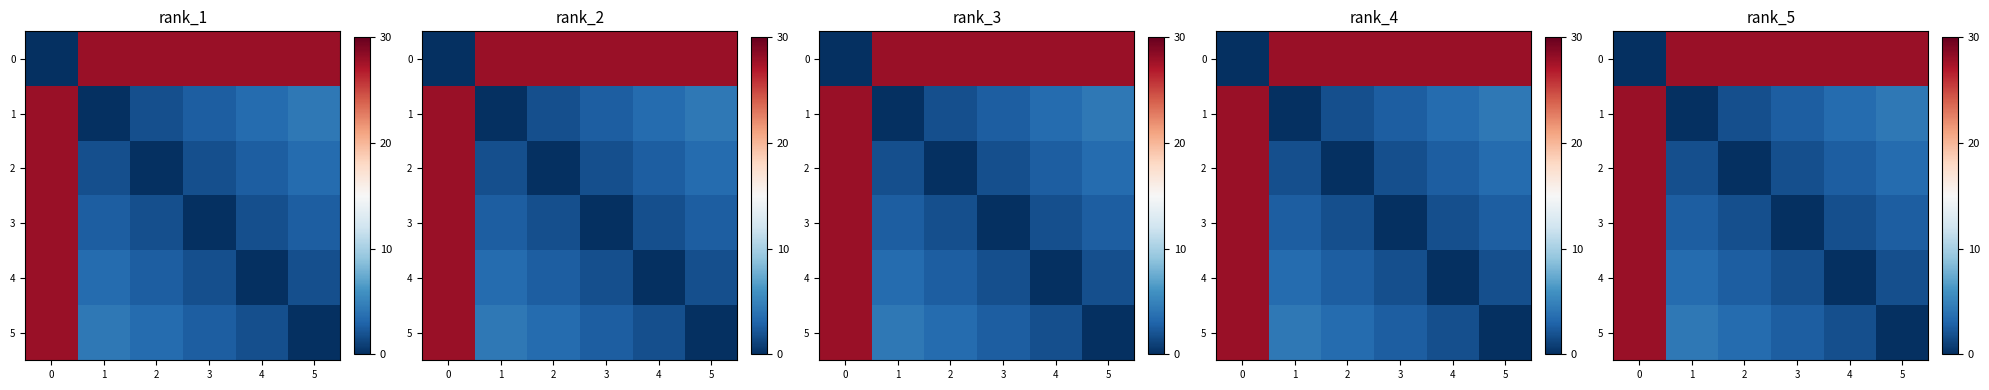

The value of 2 at 5 is 3.5. True or false?

True